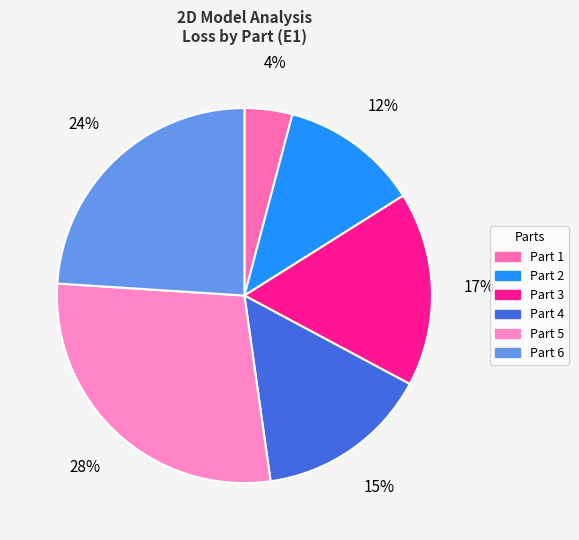

Count the number of slices in the pie.

6